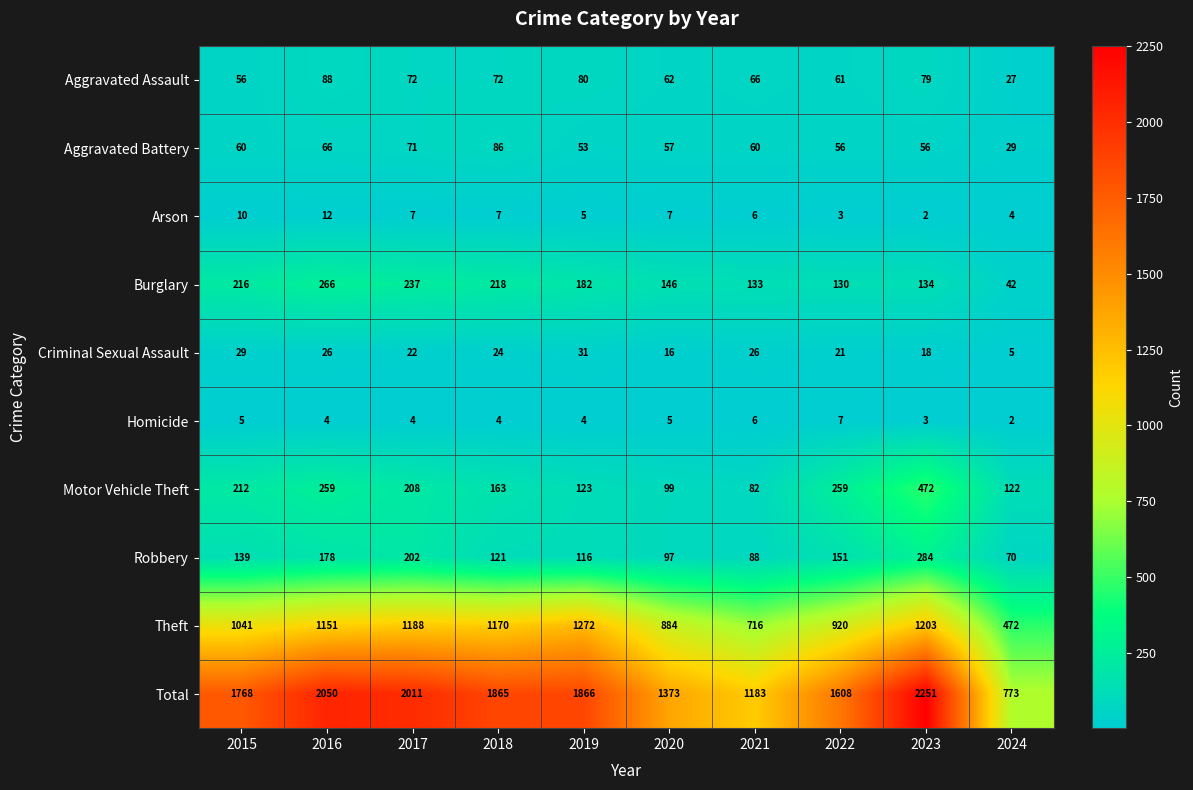

What is the average value of the Motor Vehicle Theft series?

200